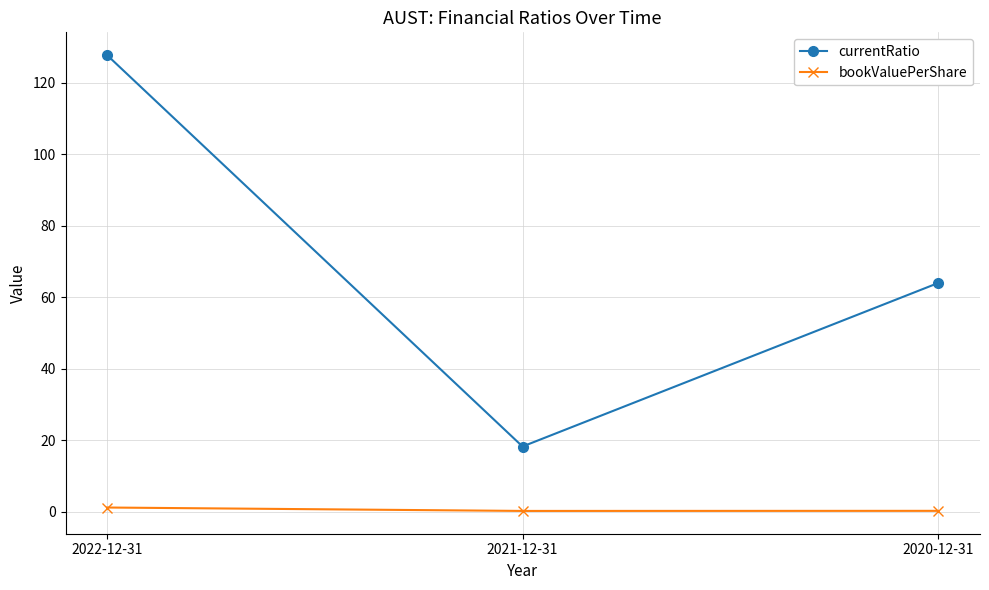

Which label corresponds to the largest value in the chart?

2022-12-31